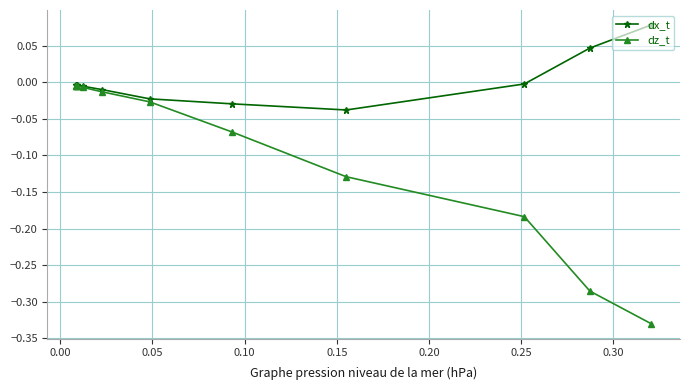

Which series has the largest range (max minus min)?

dz_t